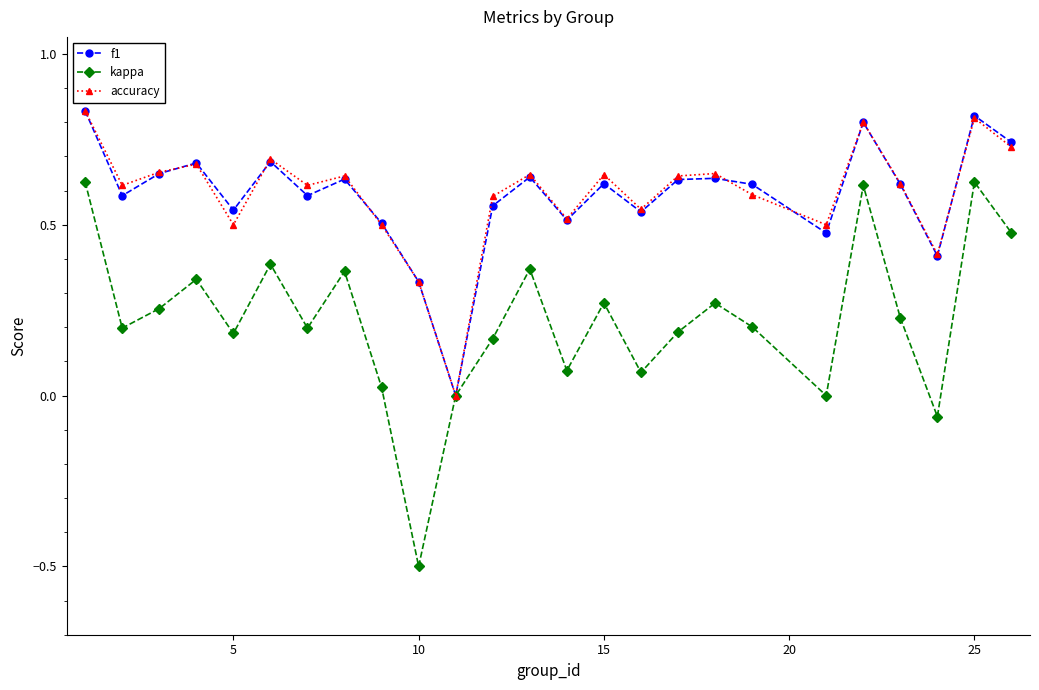

True or false: kappa has more than 1 interior local peaks.

True